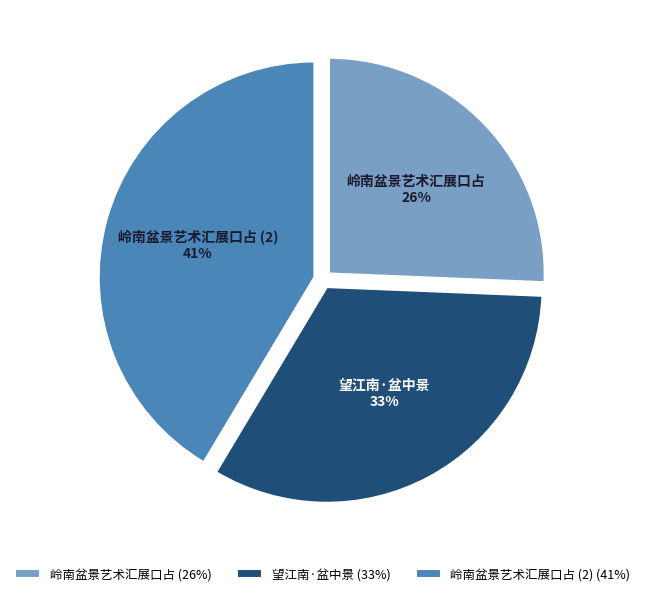

What is the ratio of the value at 望江南·盆中景 to the value at 岭南盆景艺术汇展口占?

1.3